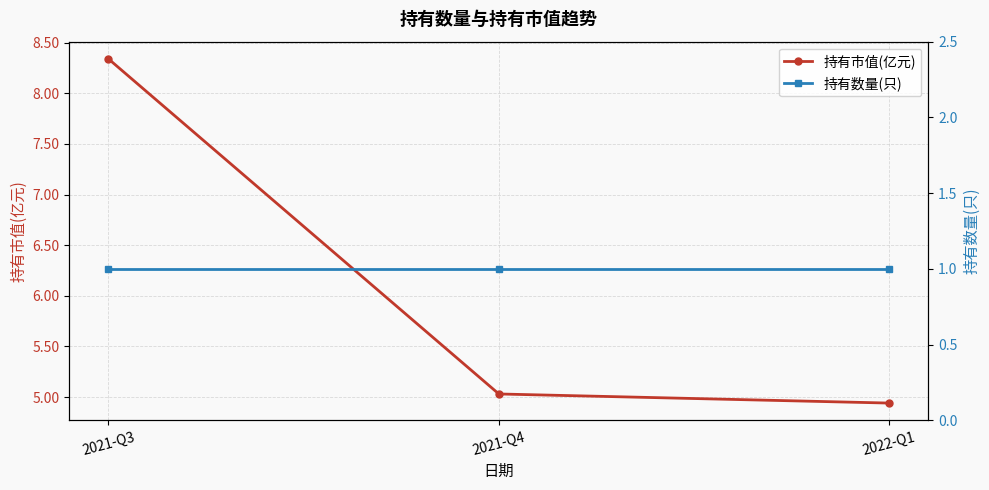

What is the total value across all series at 2021-Q3?

9.3